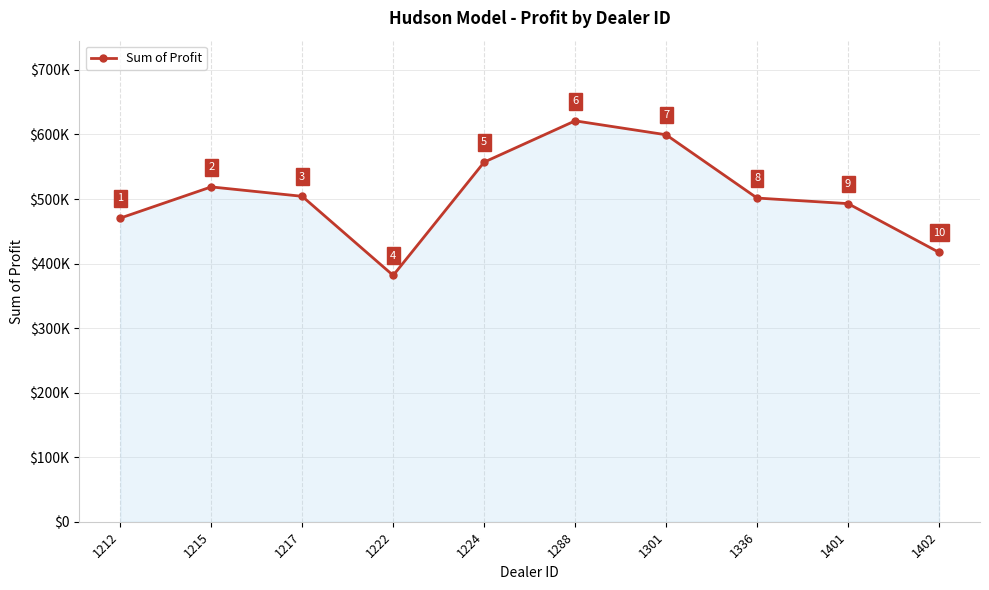

What is the approximate value at 1402?

417345.0